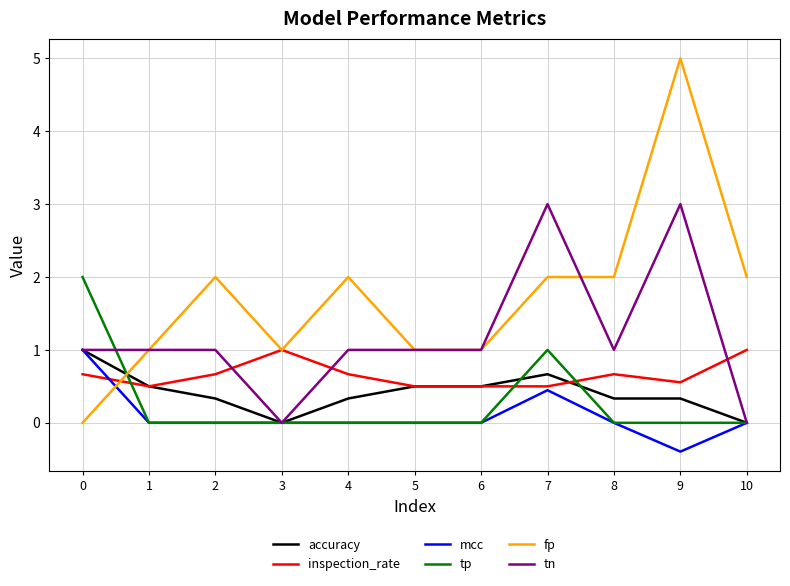

True or false: fp has more than 0 points higher than both neighbors.

True